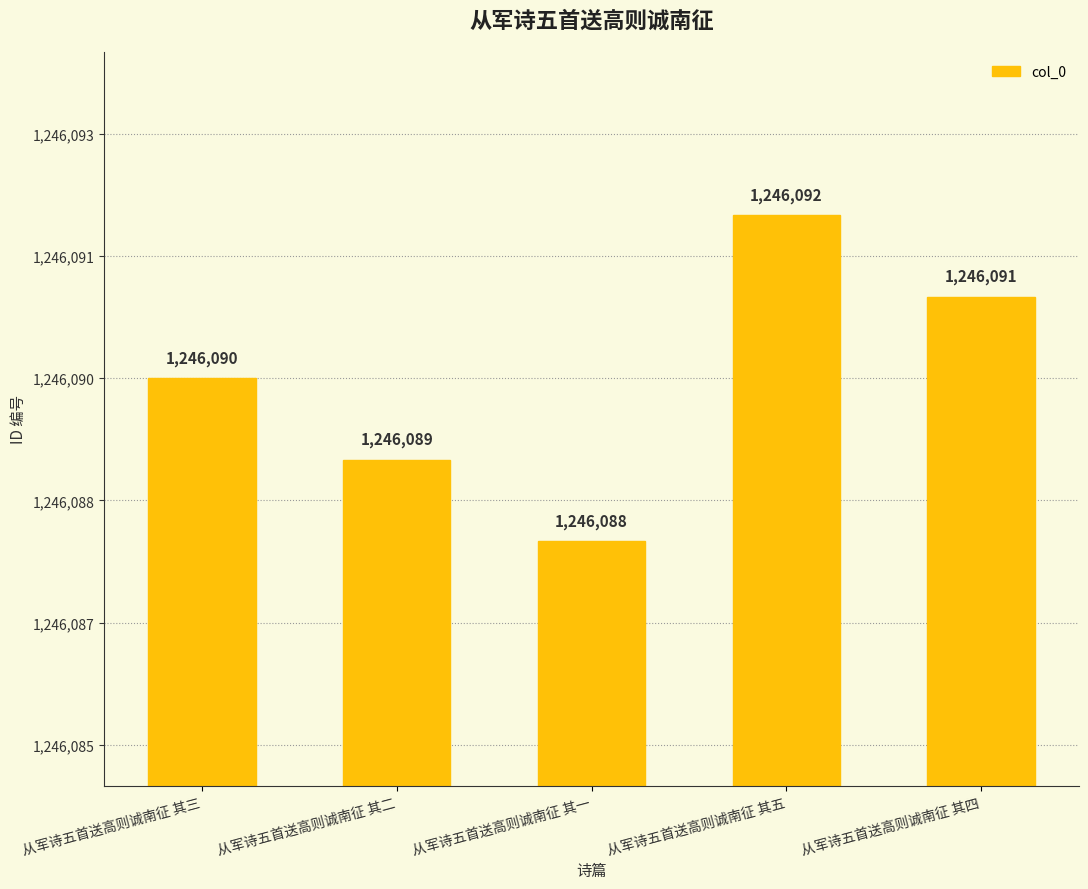

What is the average value?

1246090